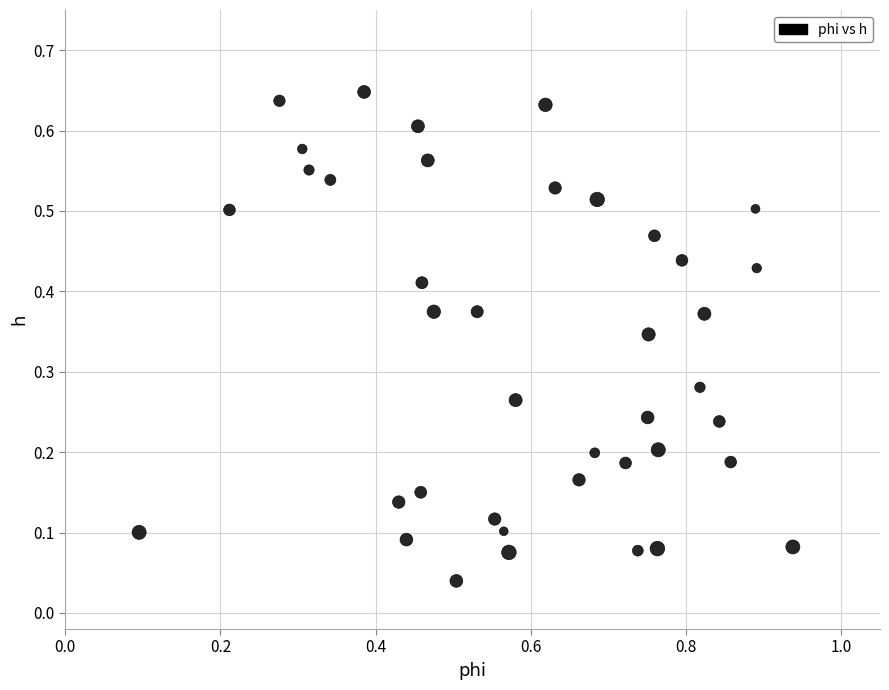

What is the range of X values (max minus min)?

0.8